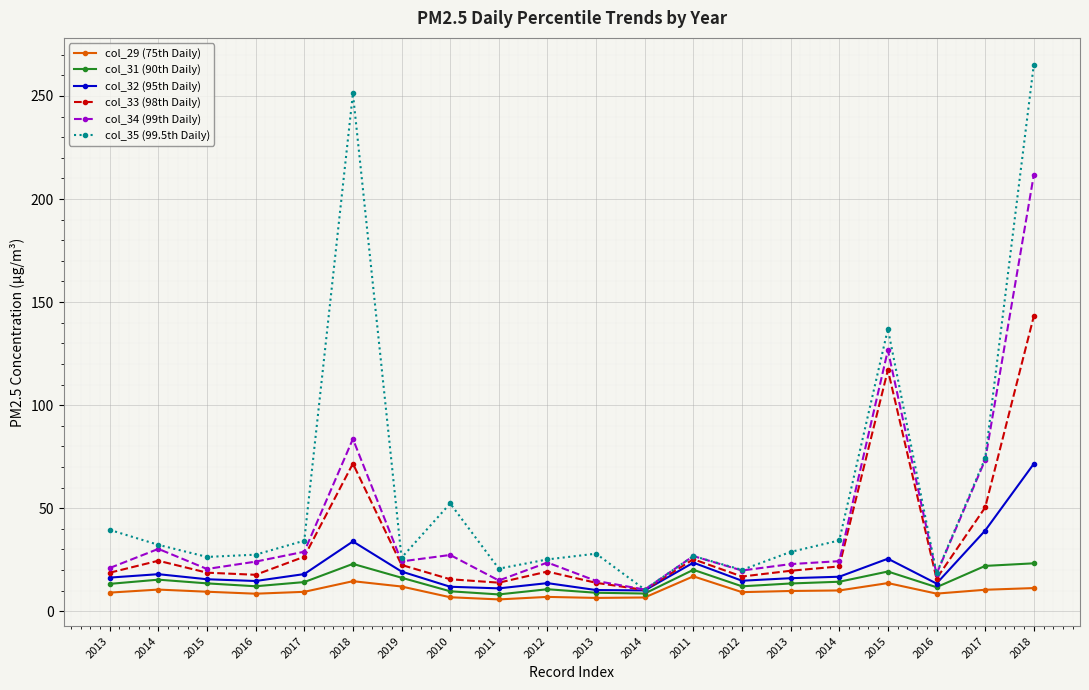

How many series are shown in this chart?

6